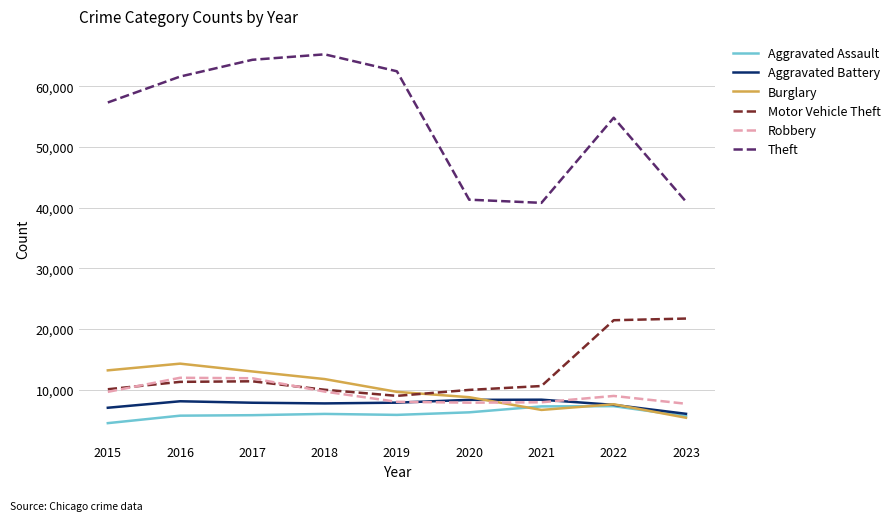

Which series has the largest total across all categories?

Theft